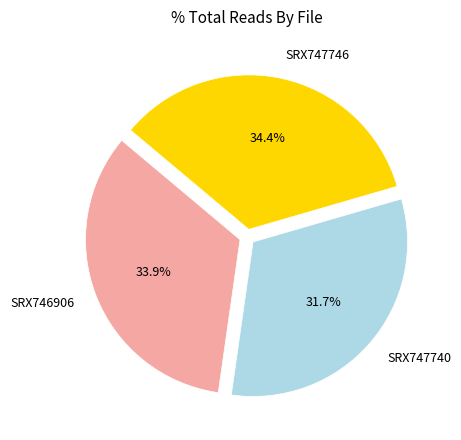

Between SRX747746 and SRX747740, which is larger?

SRX747746